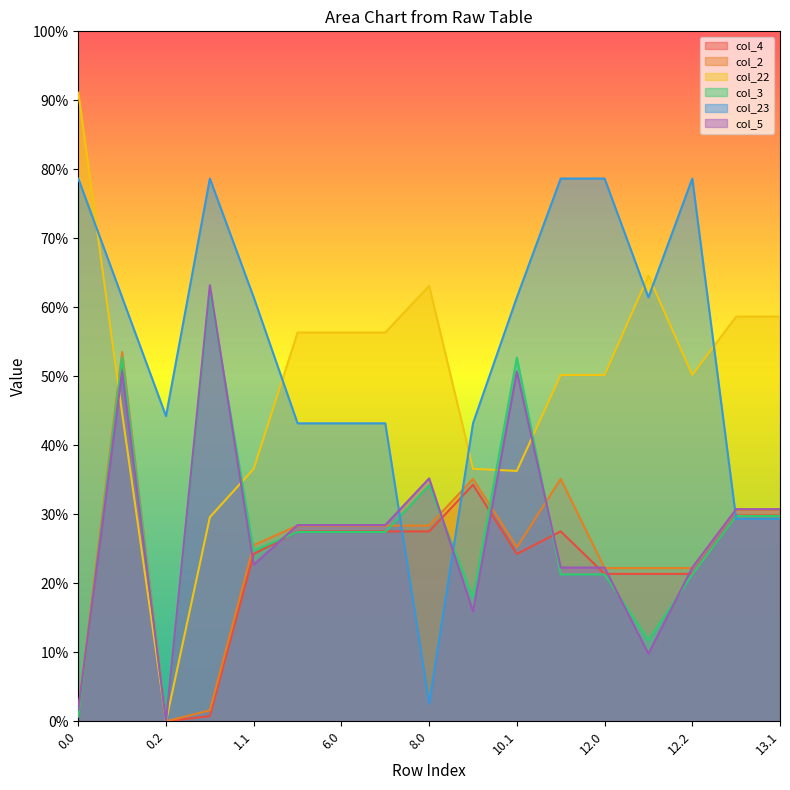

How many lines are shown in the chart?

6